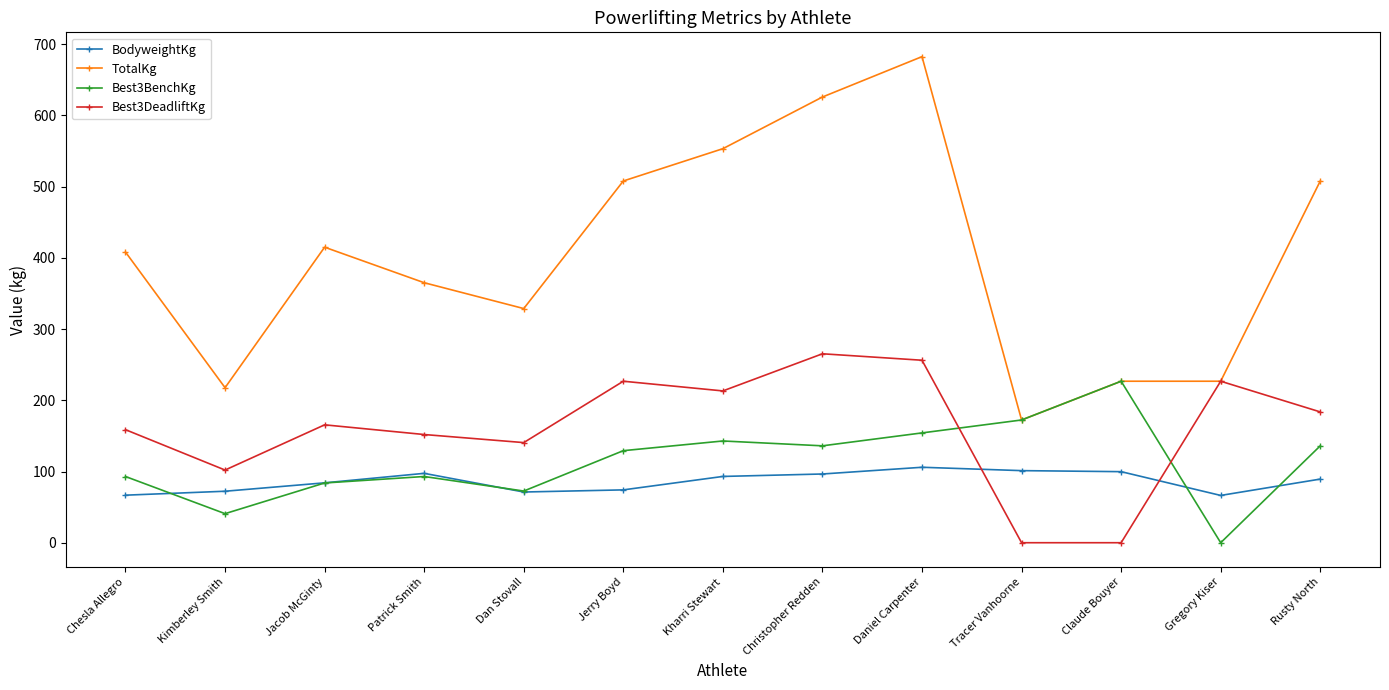

Is the value of BodyweightKg at Patrick Smith greater than the value of Best3DeadliftKg at Christopher Redden?

No